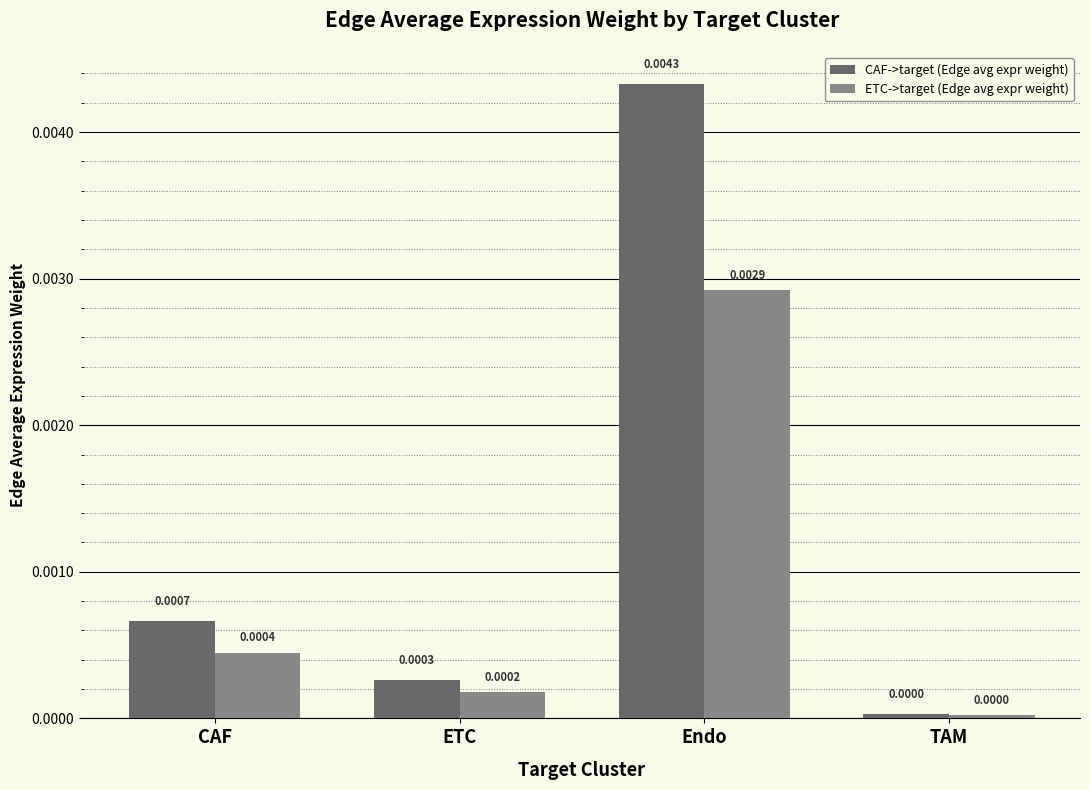

At which category is the sum across all series the highest?

Endo